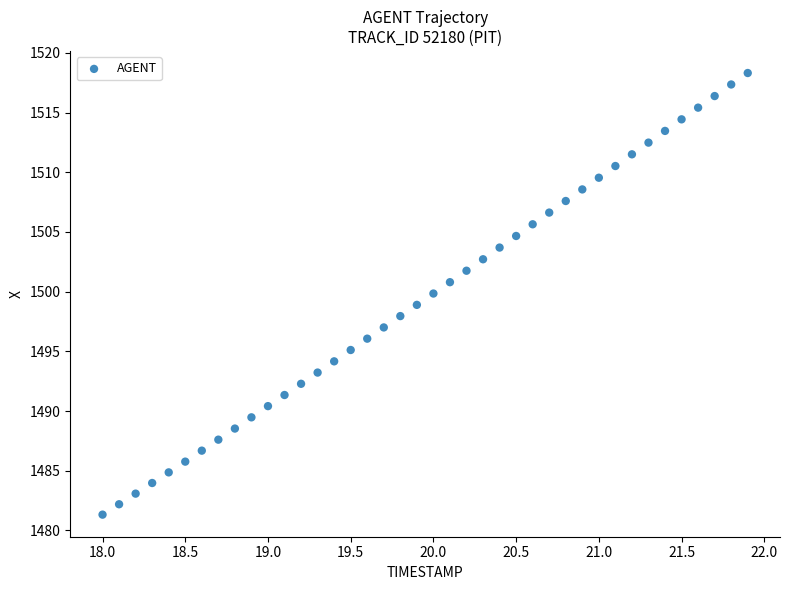

What is the range of Y values (max minus min)?

37.0